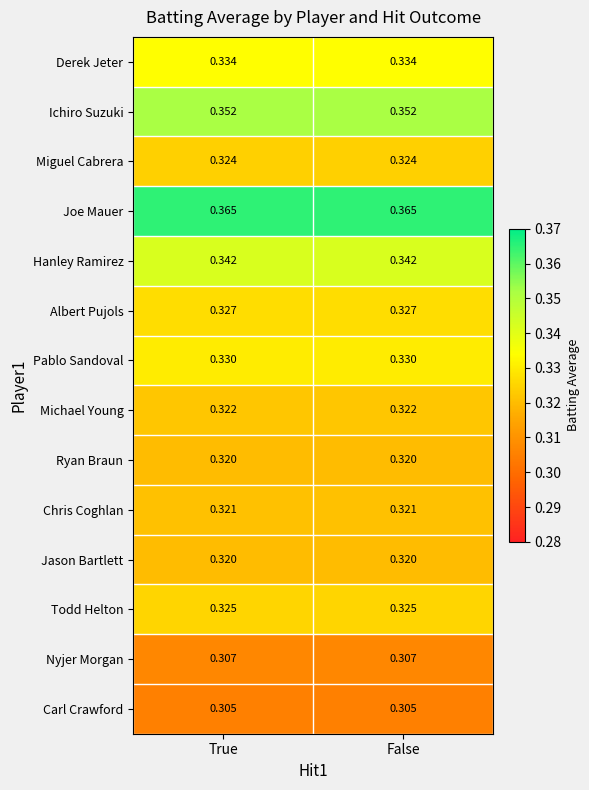

Which series has the largest total across all categories?

Joe Mauer